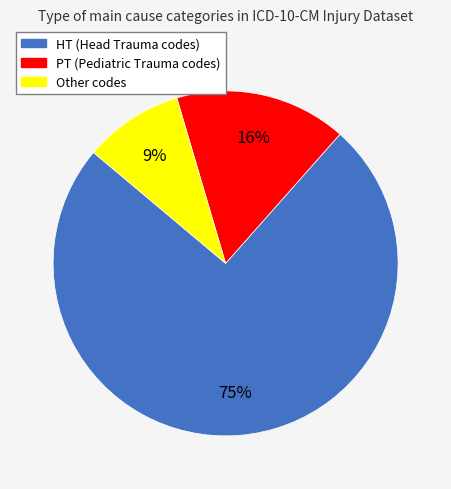

Is there any slice that represents more than half of the pie?

Yes